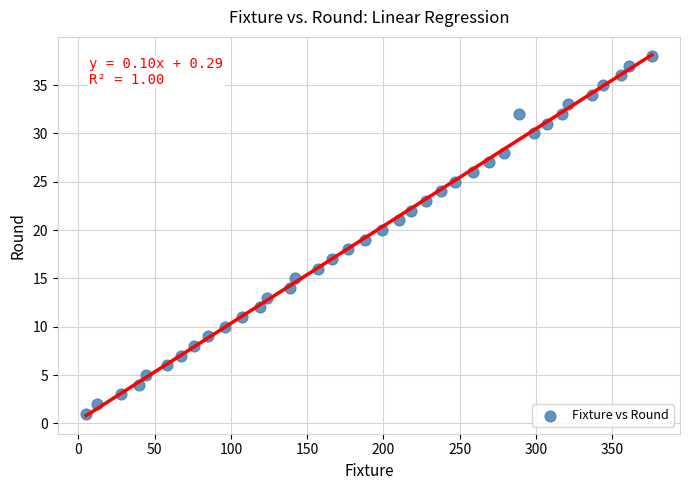

What is the range of Y values (max minus min)?

37